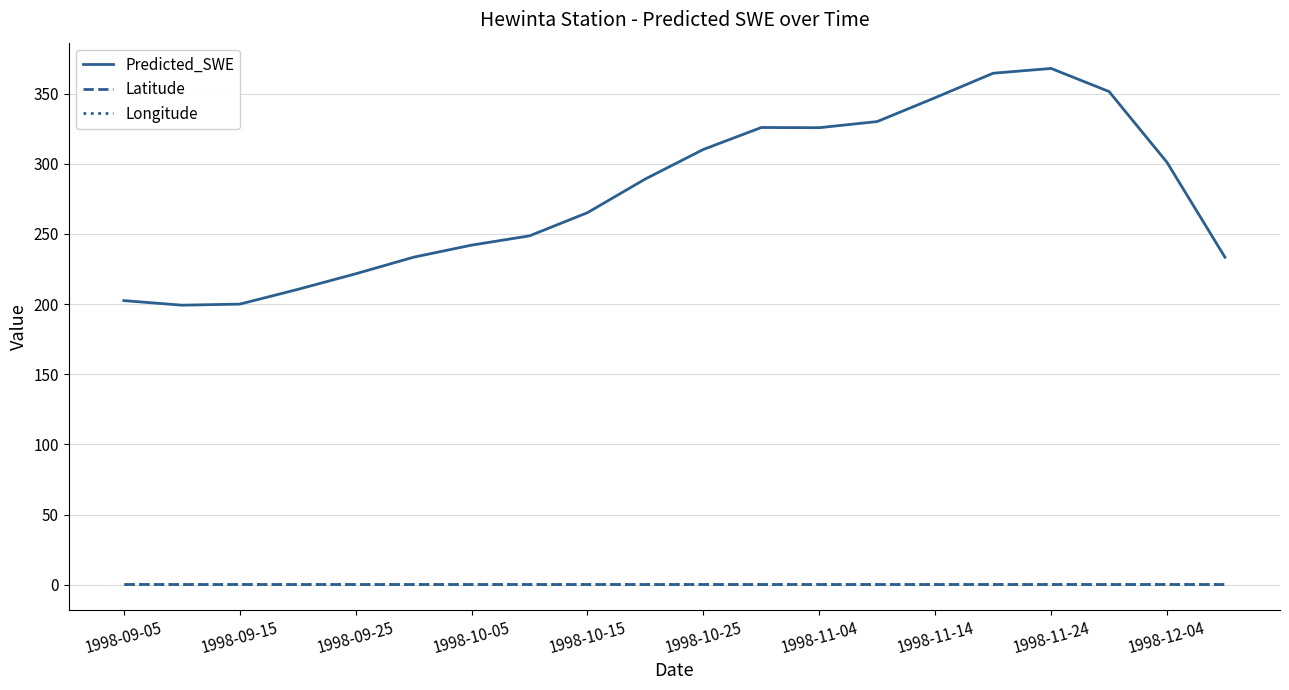

Which series has the widest spread of values?

Predicted_SWE